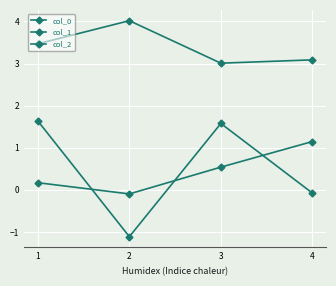

The col_0 series shows 0.9 at 3. True or false?

False